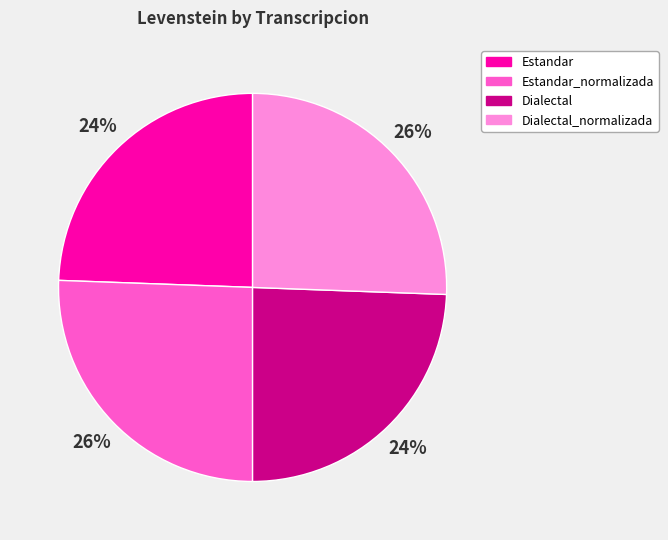

Is there a majority slice in this chart?

No